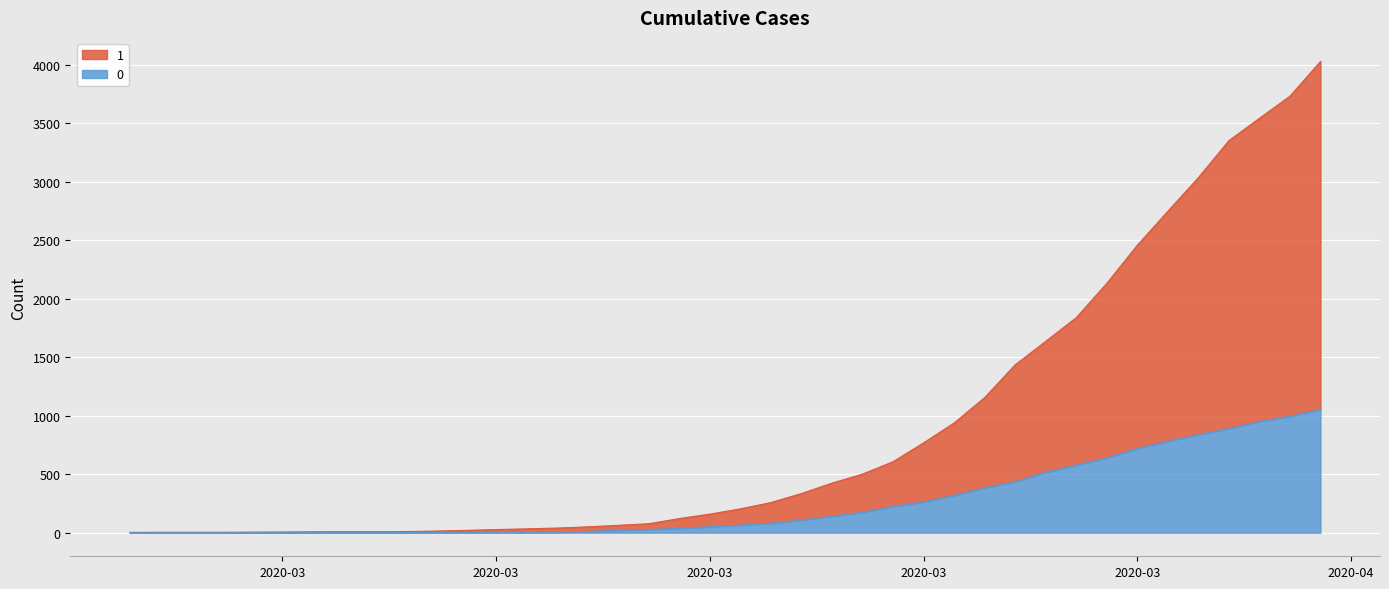

How many data points does each series have?

40